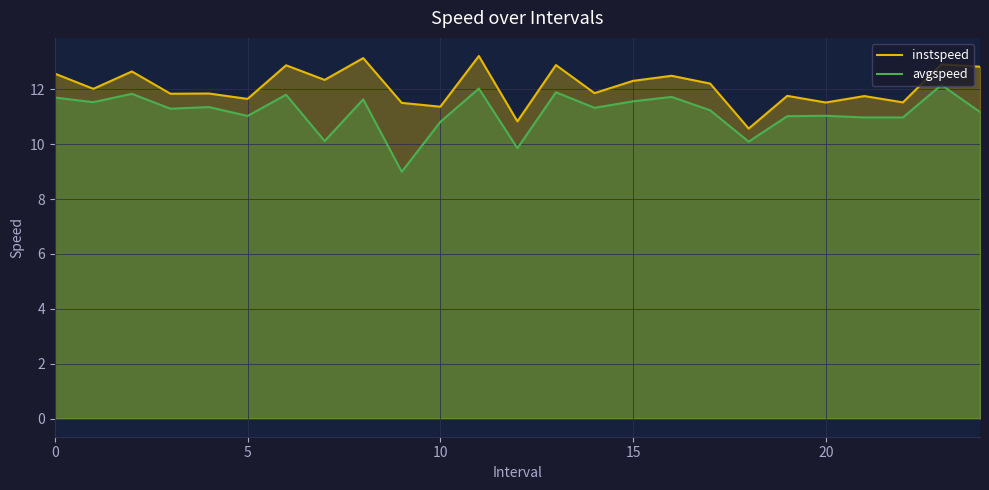

What is the minimum value shown in the chart?

9.0